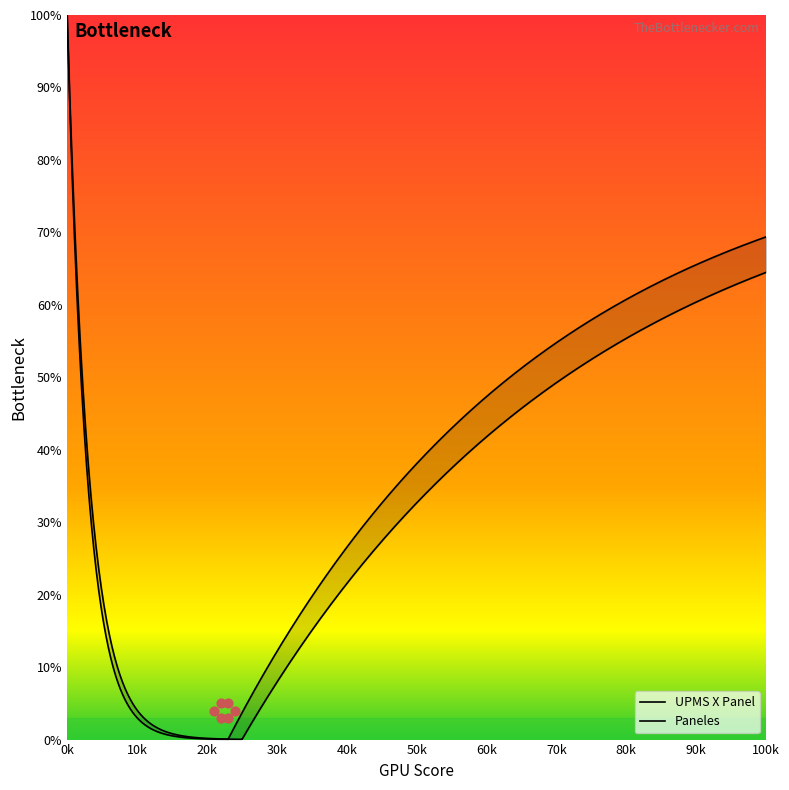

Is the value of Paneles at T40 greater than the value of UPMS X Panel at T4?

No